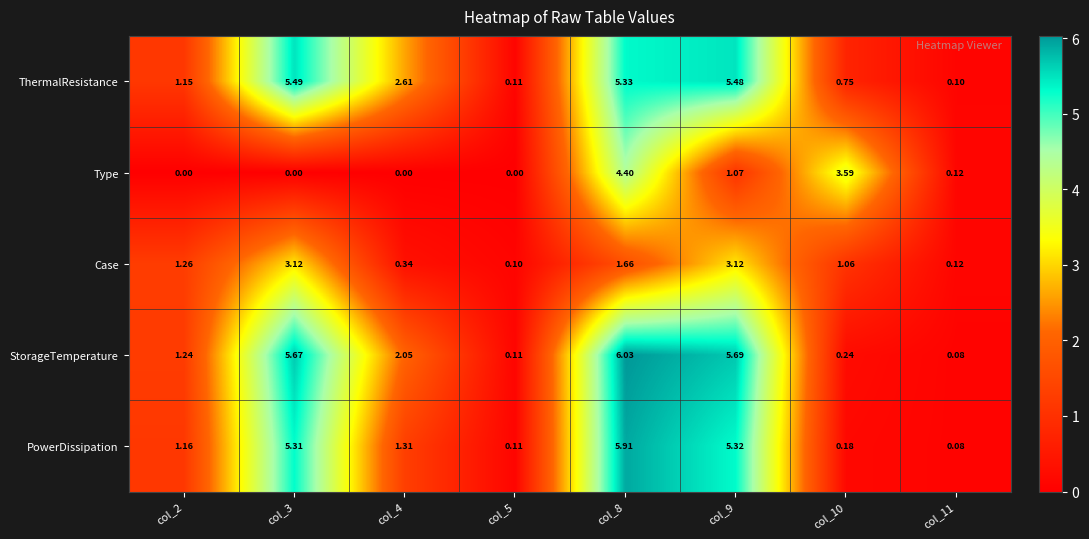

Which series changed the most between col_8 and col_10?

StorageTemperature